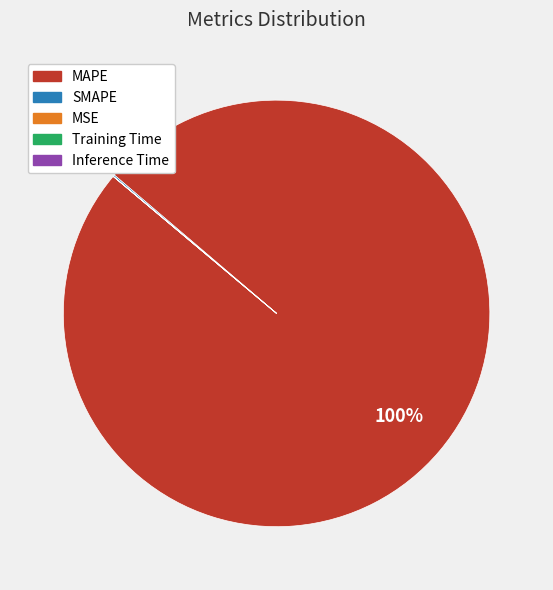

The MAPE slice represents 100% of the pie. True or false?

True